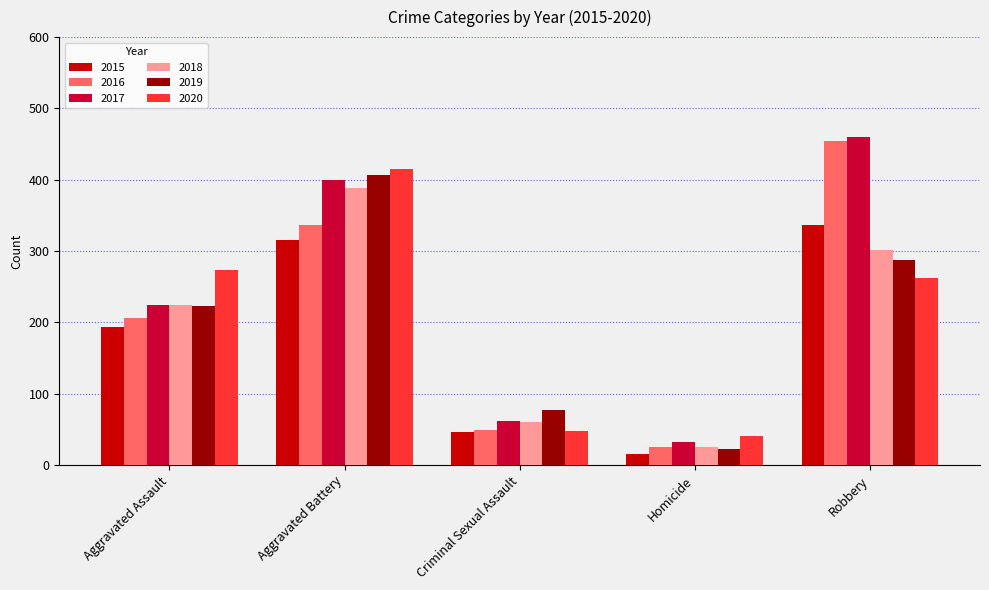

Which series changed the most between Aggravated Battery and Homicide?

2019